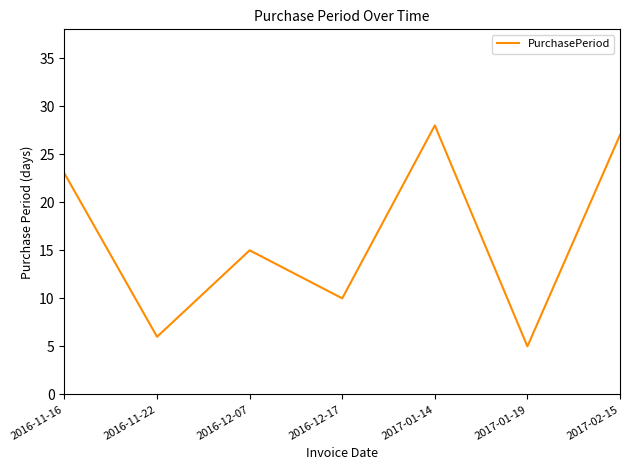

What is the average value?

16